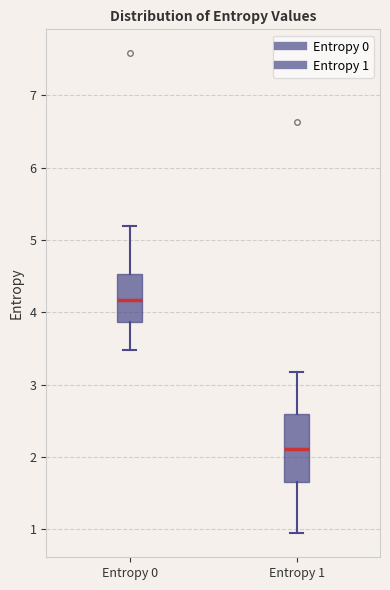

Comparing the boxes themselves (not the whiskers), which one is the tallest?

Entropy 1